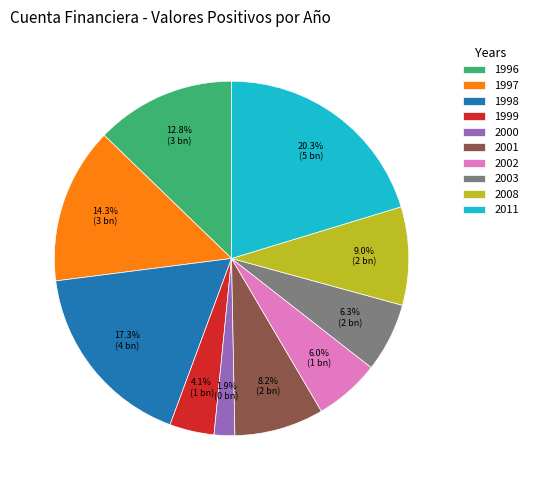

The 1997 slice represents 1% of the pie. True or false?

False